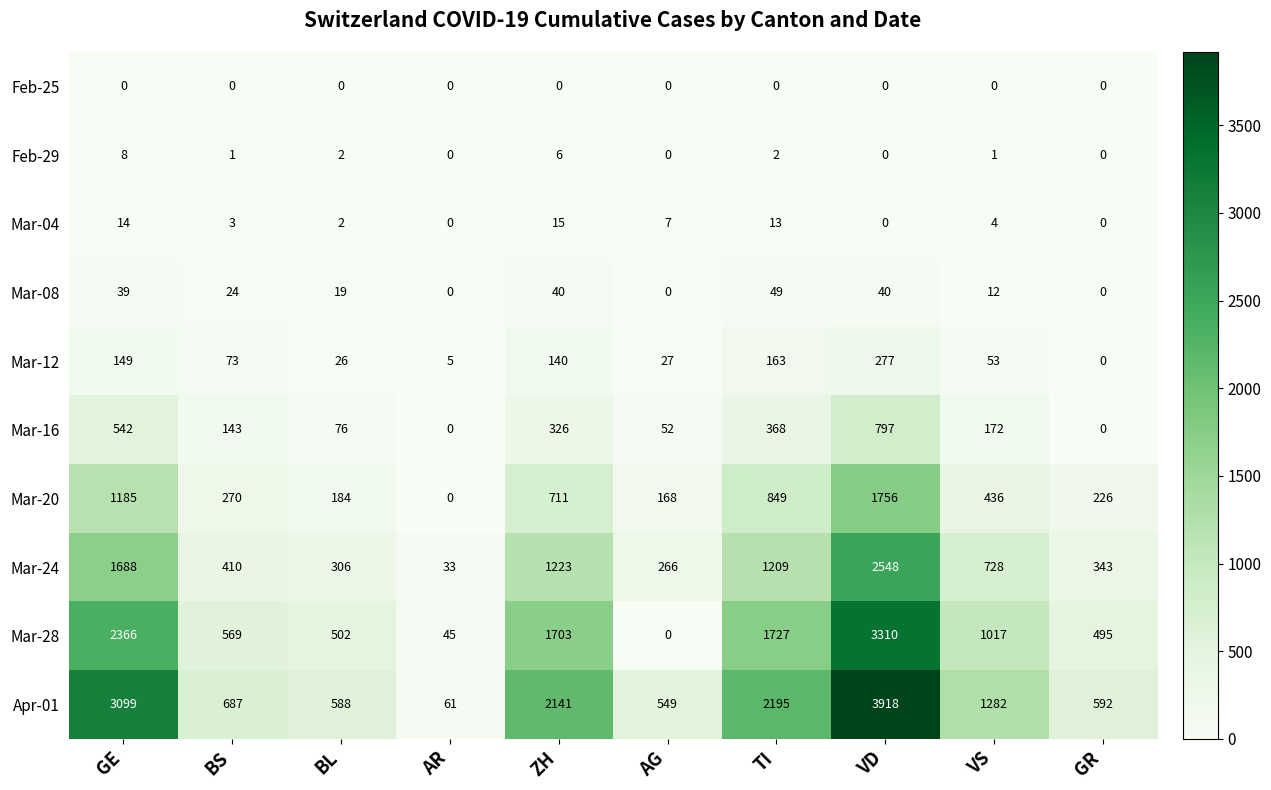

What is the difference between the Mar-08 values at TI and BL?

30